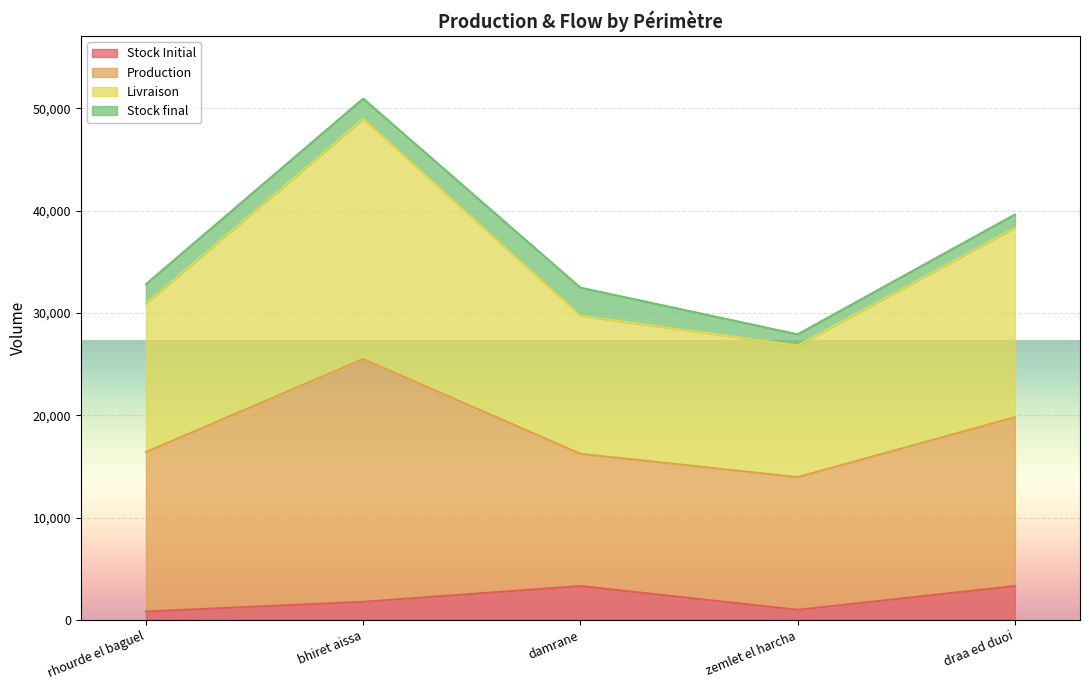

Which series has the widest spread of values?

Livraison